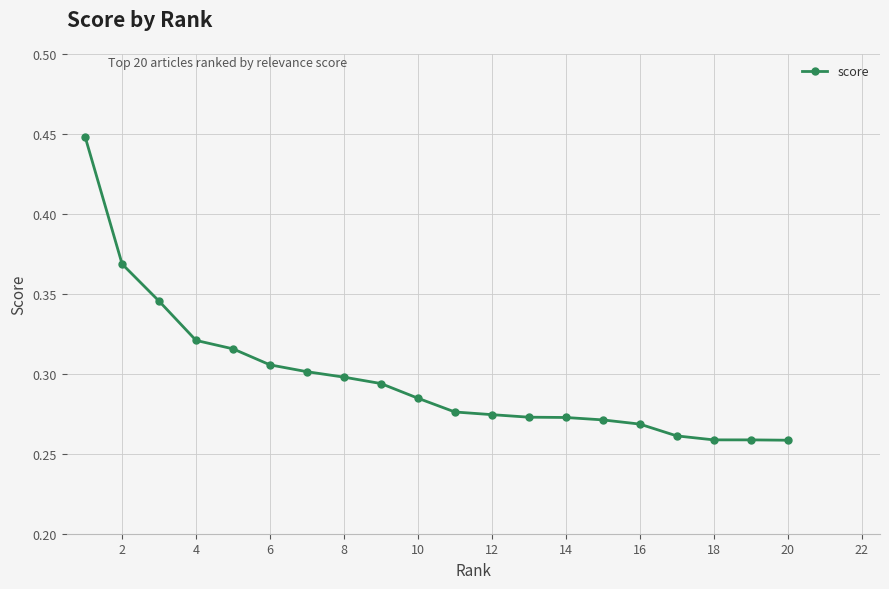

What is the sum of all values?

6.0